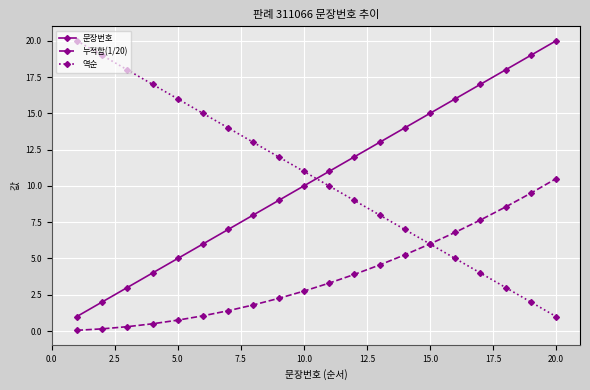

True or false: 문장번호 and 누적합(1/20) intersect in this chart.

False